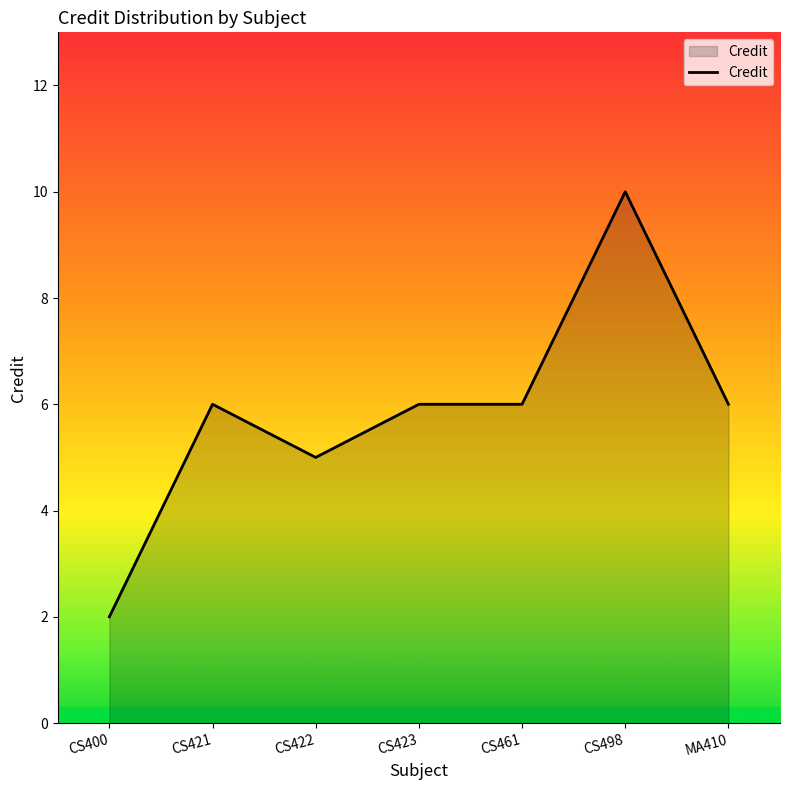

What is the average value?

6